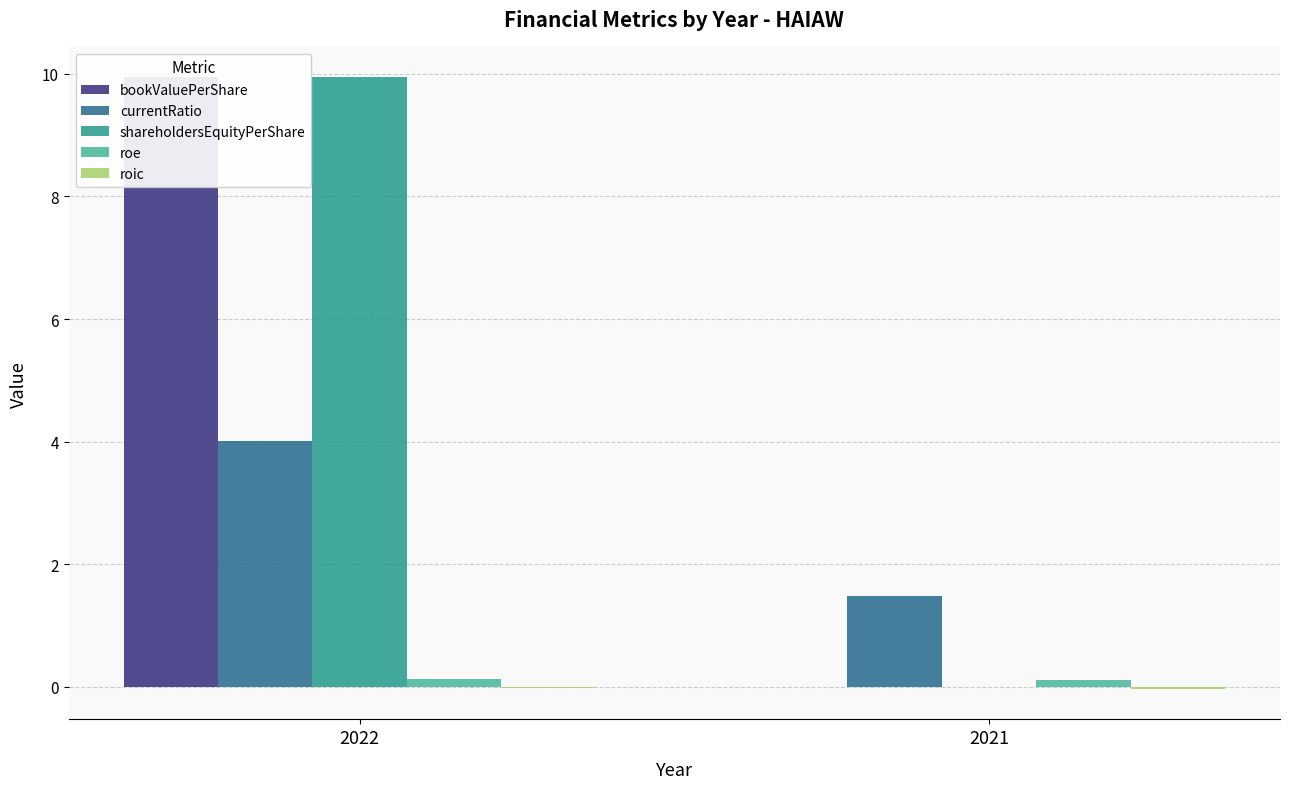

Which category has the lowest value across all series?

2021